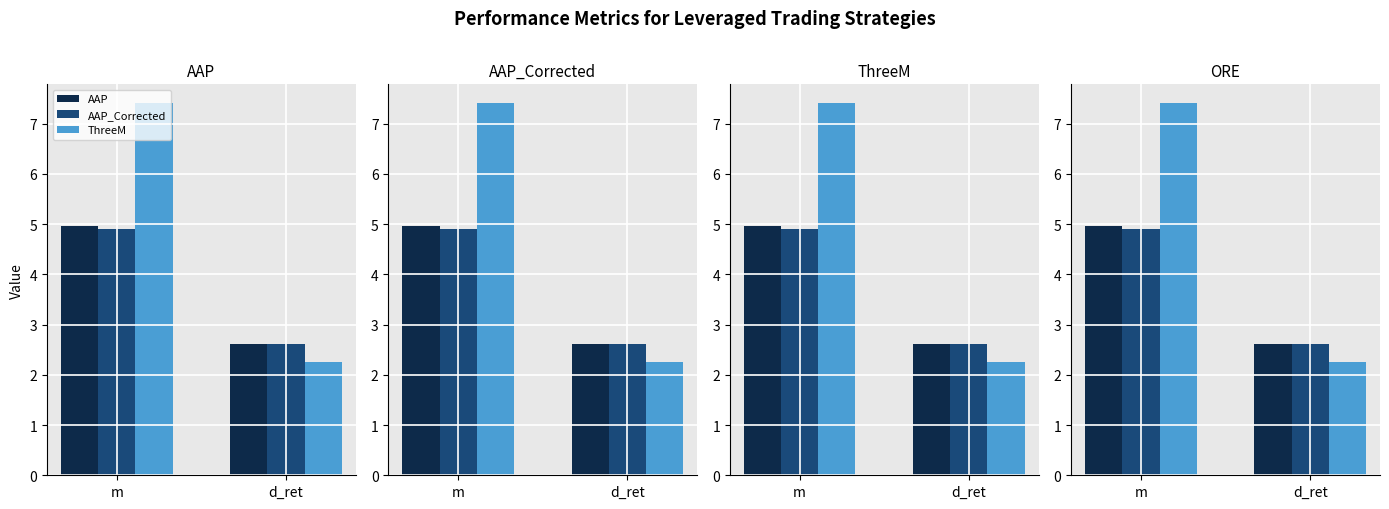

Is it true that AAP equals 2.6 at d_ret?

True